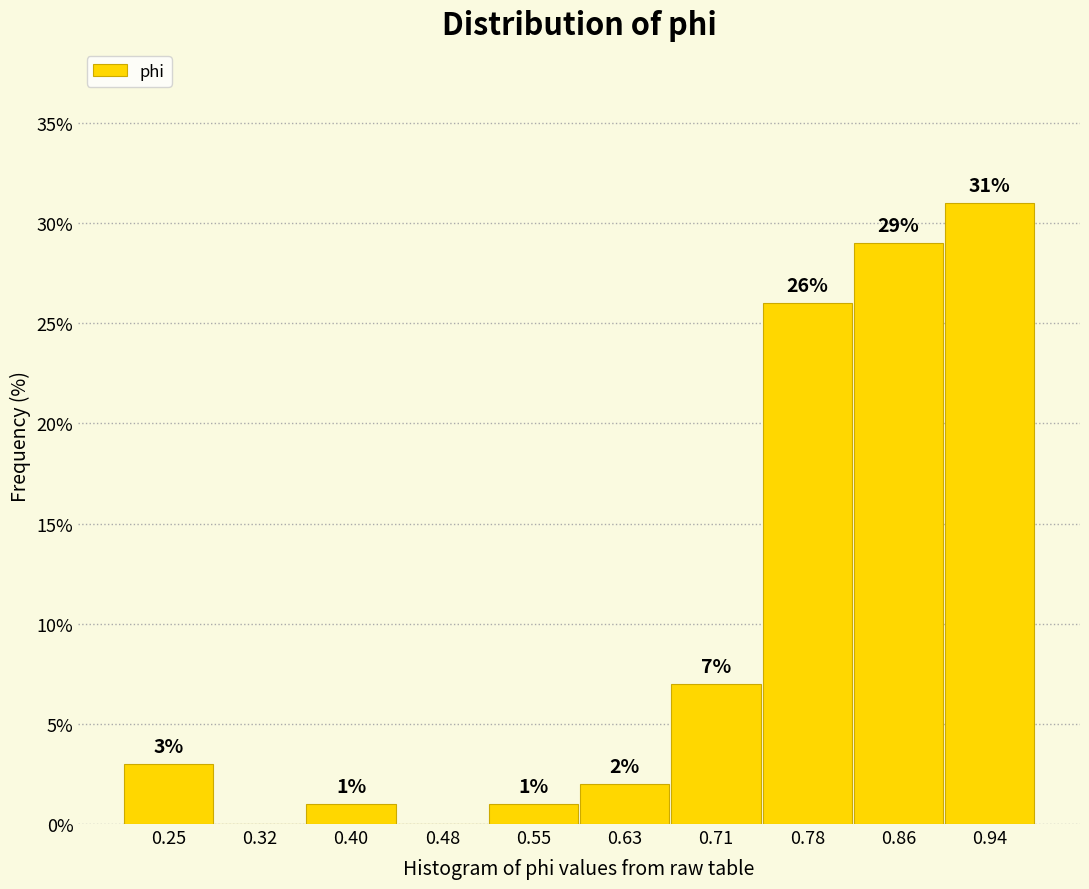

Over which range of the x-axis is the bar tallest?

0.90 to 0.98